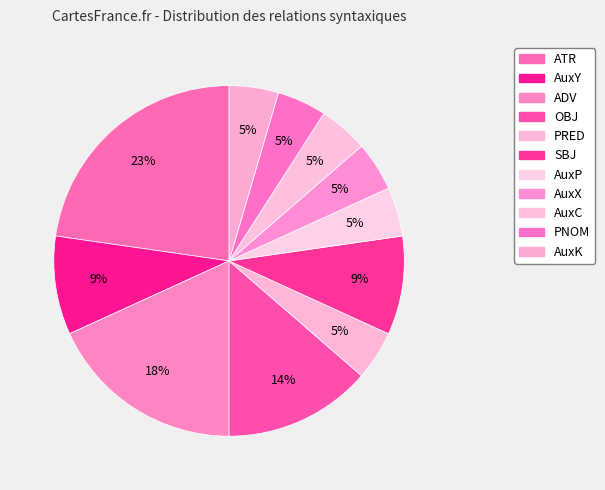

Is there a majority slice in this chart?

No